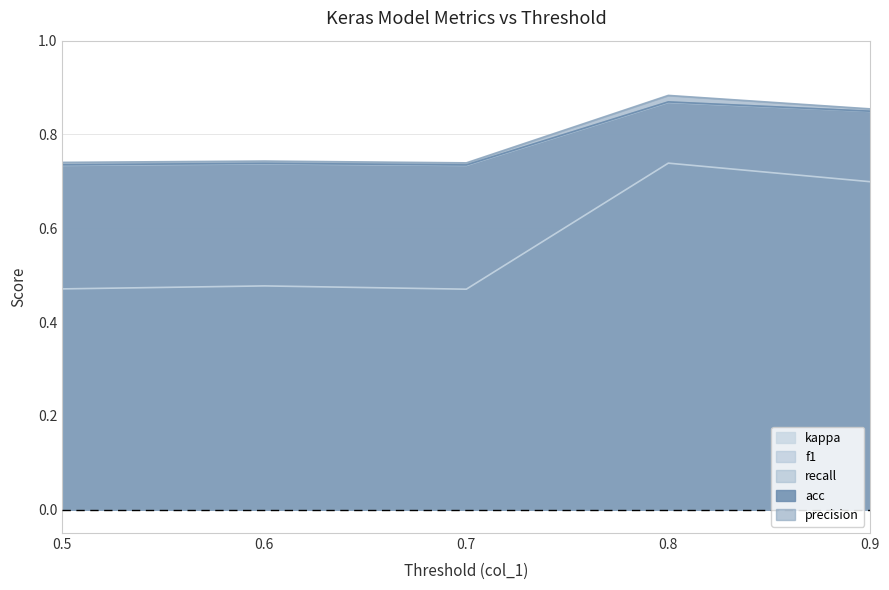

True or false: kappa has more than 0 interior local peaks.

True